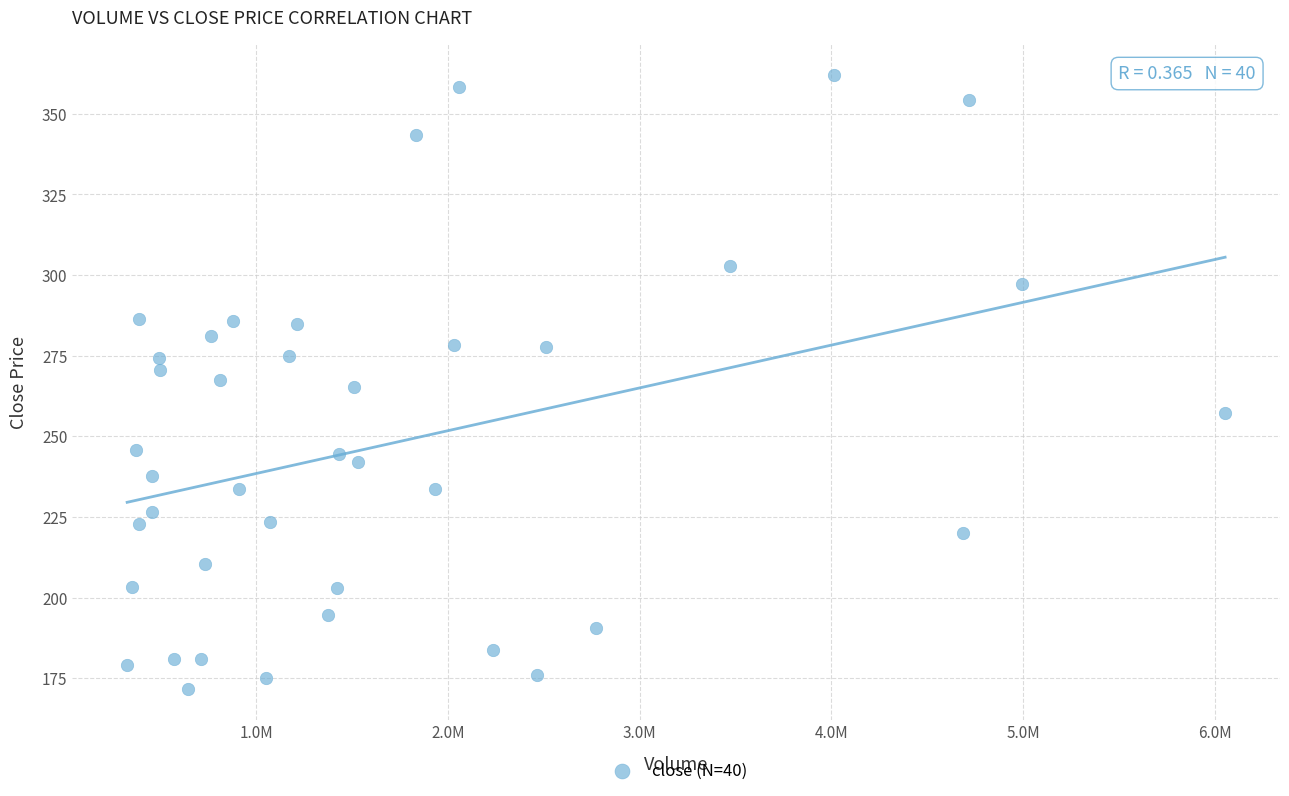

What is the range of X values (max minus min)?

5726573.0